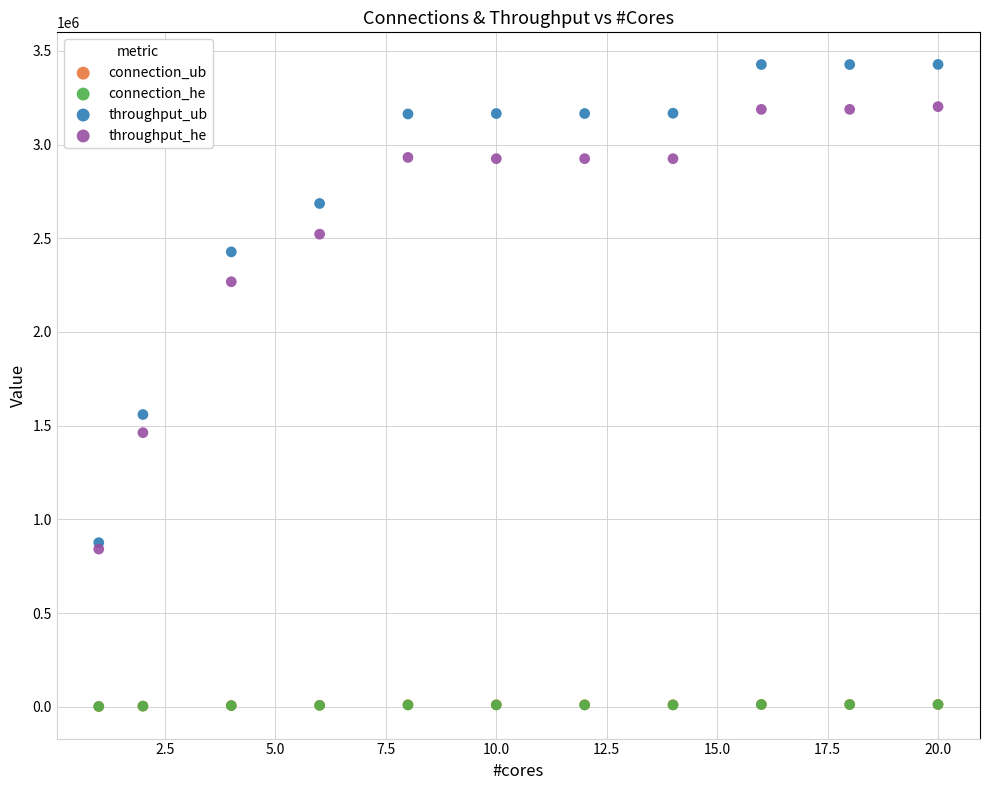

Which series has the largest Y range (max minus min)?

throughput_ub